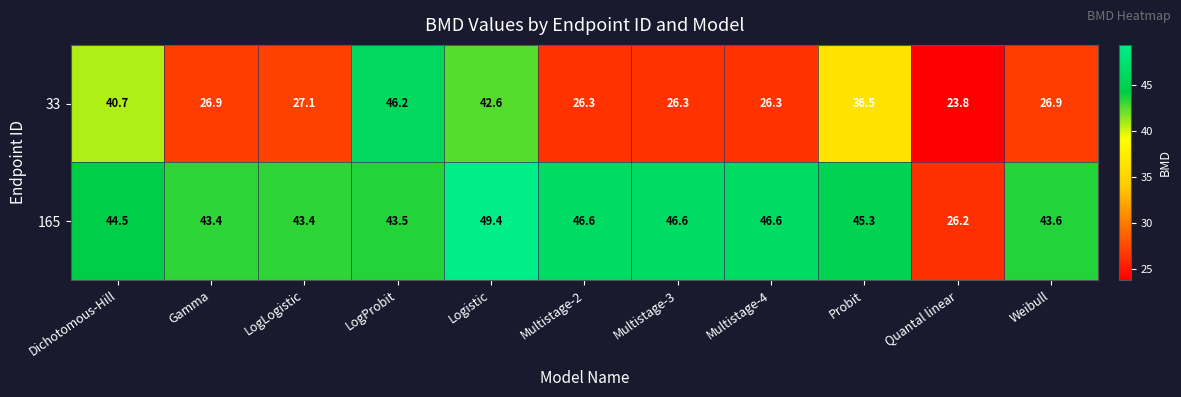

Is it true that 165 equals 26.2 at Quantal linear?

True